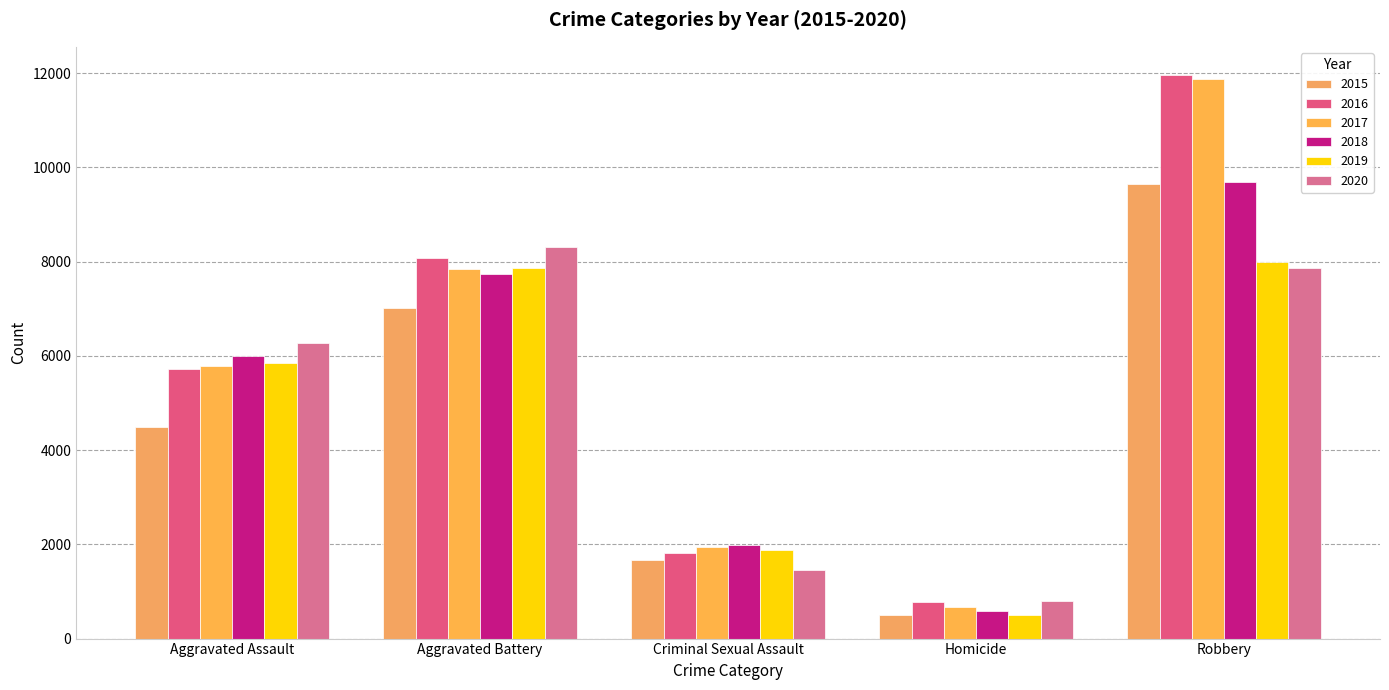

How many groups of bars are there?

5